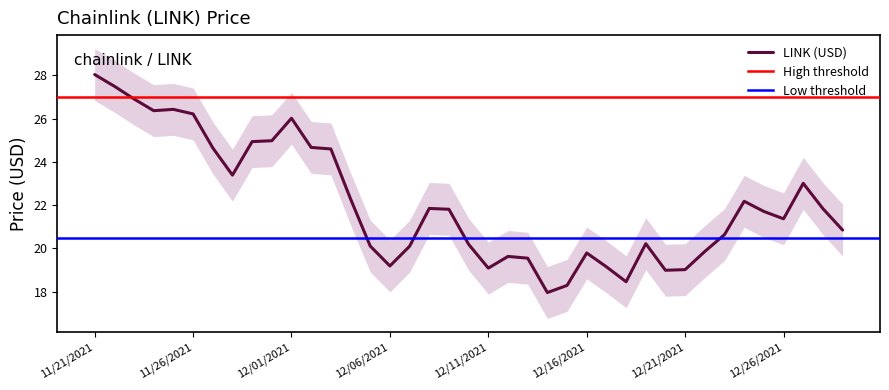

Reading right to left, extract all data points from this chart.

12/29/2021=20.9	12/28/2021=21.8	12/27/2021=23.0	12/26/2021=21.4	12/25/2021=21.7	12/24/2021=22.2	12/23/2021=20.6	12/22/2021=19.9	12/21/2021=19.0	12/20/2021=19.0	12/19/2021=20.2	12/18/2021=18.5	12/17/2021=19.1	12/16/2021=19.8	12/15/2021=18.3	12/14/2021=18.0	12/13/2021=19.6	12/12/2021=19.6	12/11/2021=19.1	12/10/2021=20.2	12/09/2021=21.8	12/08/2021=21.9	12/07/2021=20.1	12/06/2021=19.2	12/05/2021=20.1	12/04/2021=22.3	12/03/2021=24.6	12/02/2021=24.7	12/01/2021=26.0	11/30/2021=25.0	11/29/2021=24.9	11/28/2021=23.4	11/27/2021=24.6	11/26/2021=26.2	11/25/2021=26.4	11/24/2021=26.4	11/23/2021=26.9	11/22/2021=27.5	11/21/2021=28.0